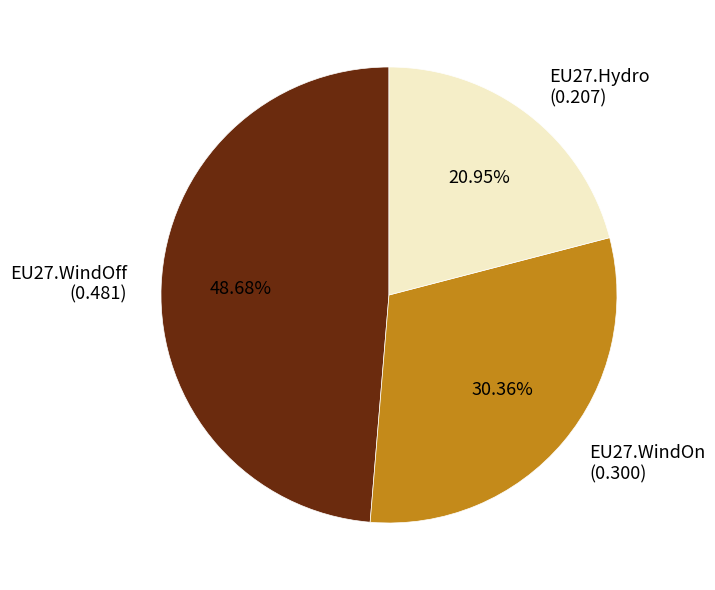

Is there a majority slice in this chart?

No